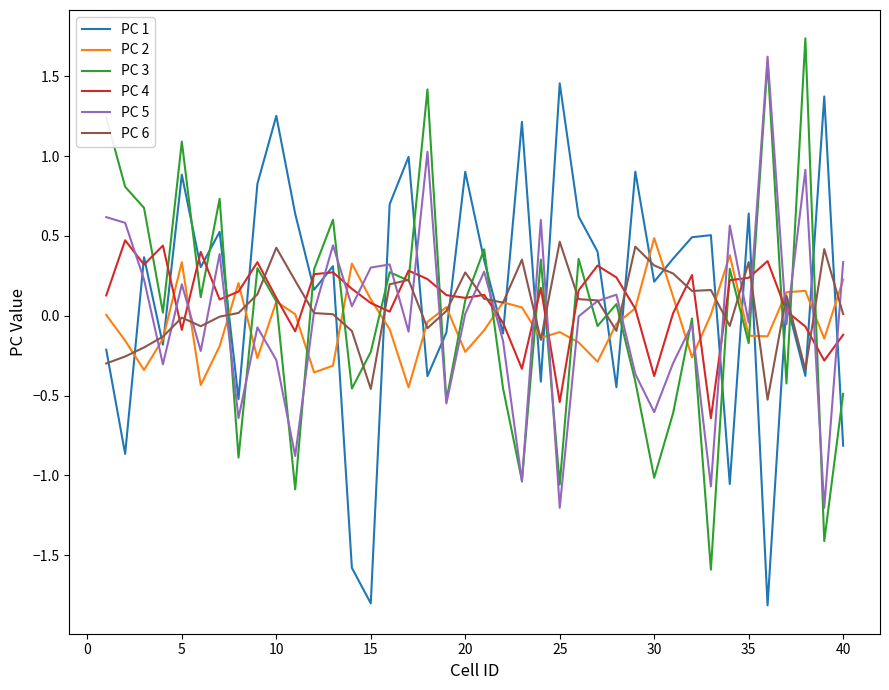

What is the maximum value shown in the chart?

1.7